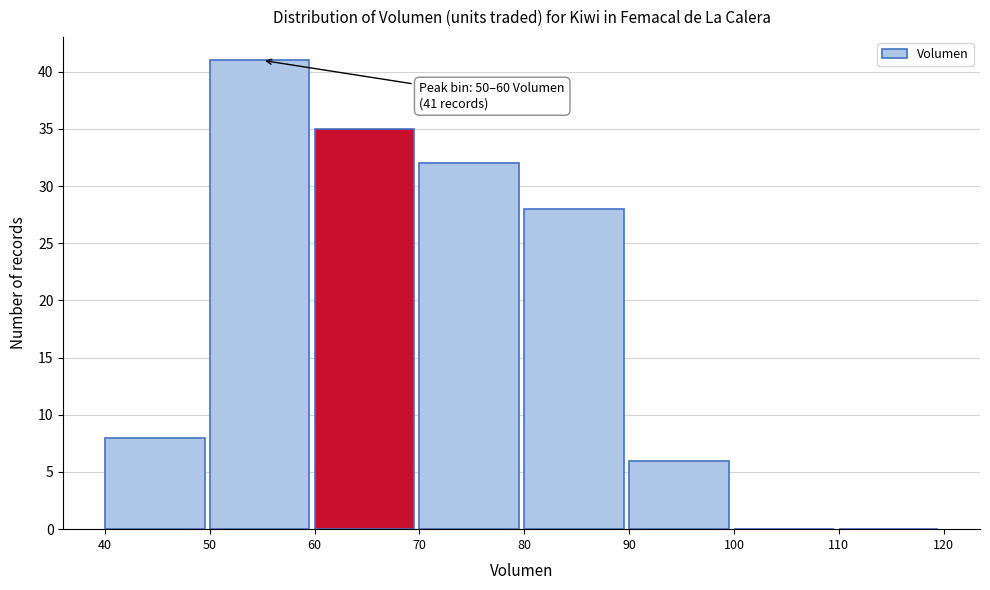

Over which range of the x-axis is the bar tallest?

50 to 60